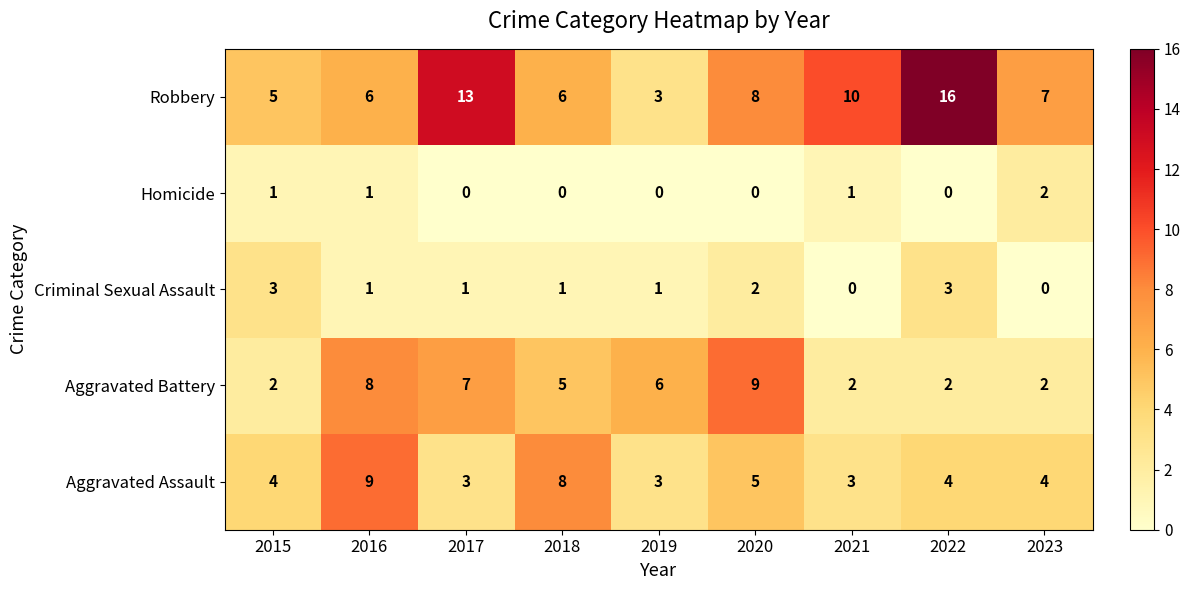

What is the sum of all Criminal Sexual Assault values?

12